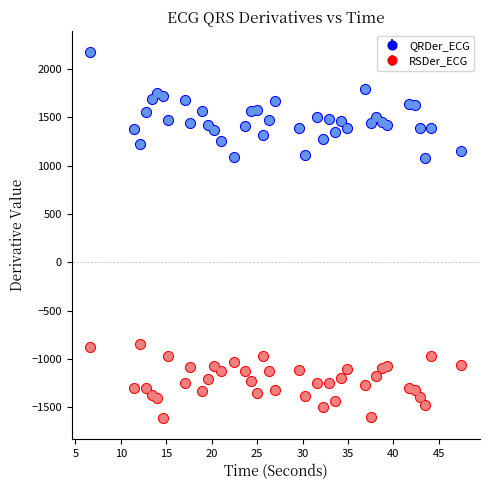

What is the value of the QRDer_ECG point at the 17th from the left?

1561.8